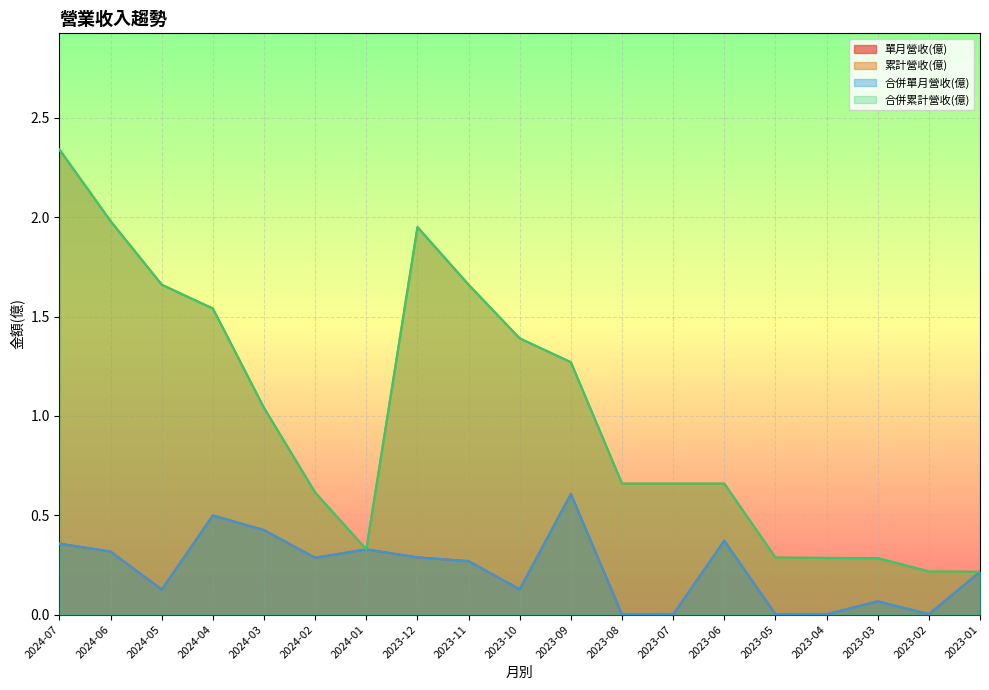

What are all the series names shown in the legend?

單月營收(億), 累計營收(億), 合併單月營收(億), 合併累計營收(億)